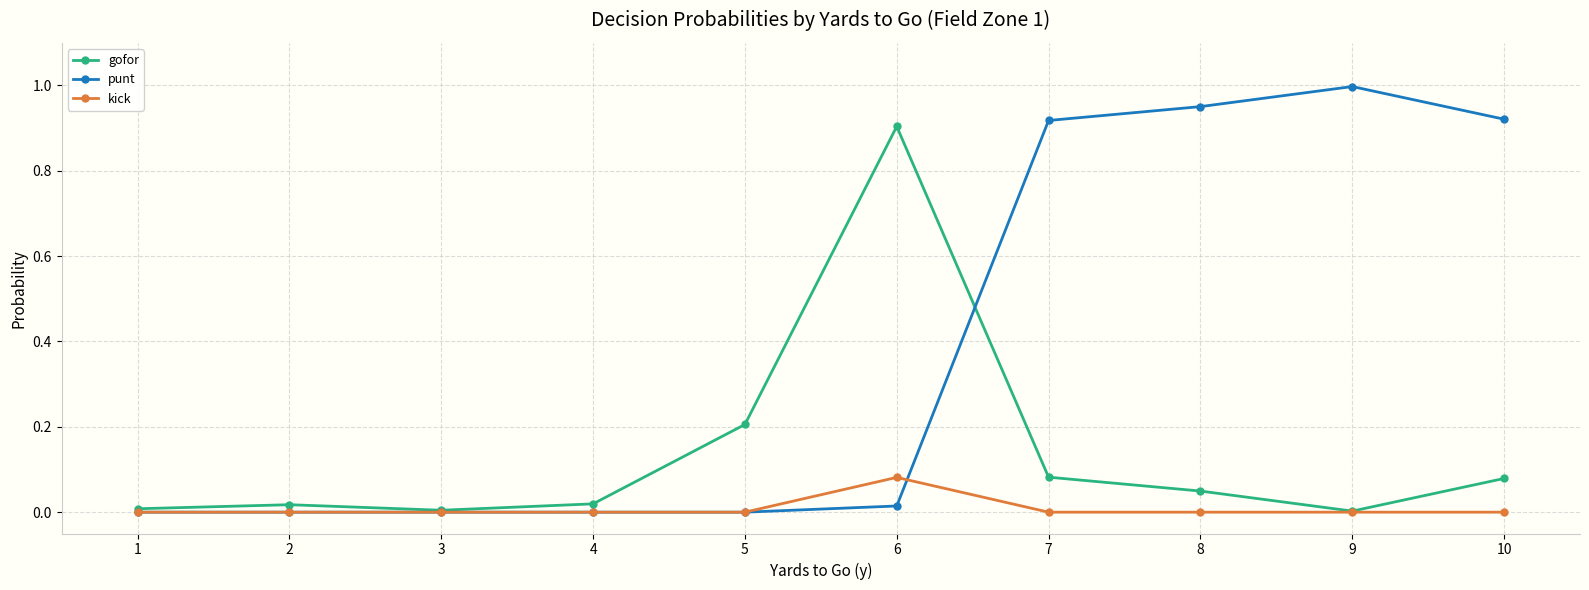

Which category has the highest value across all series?

9